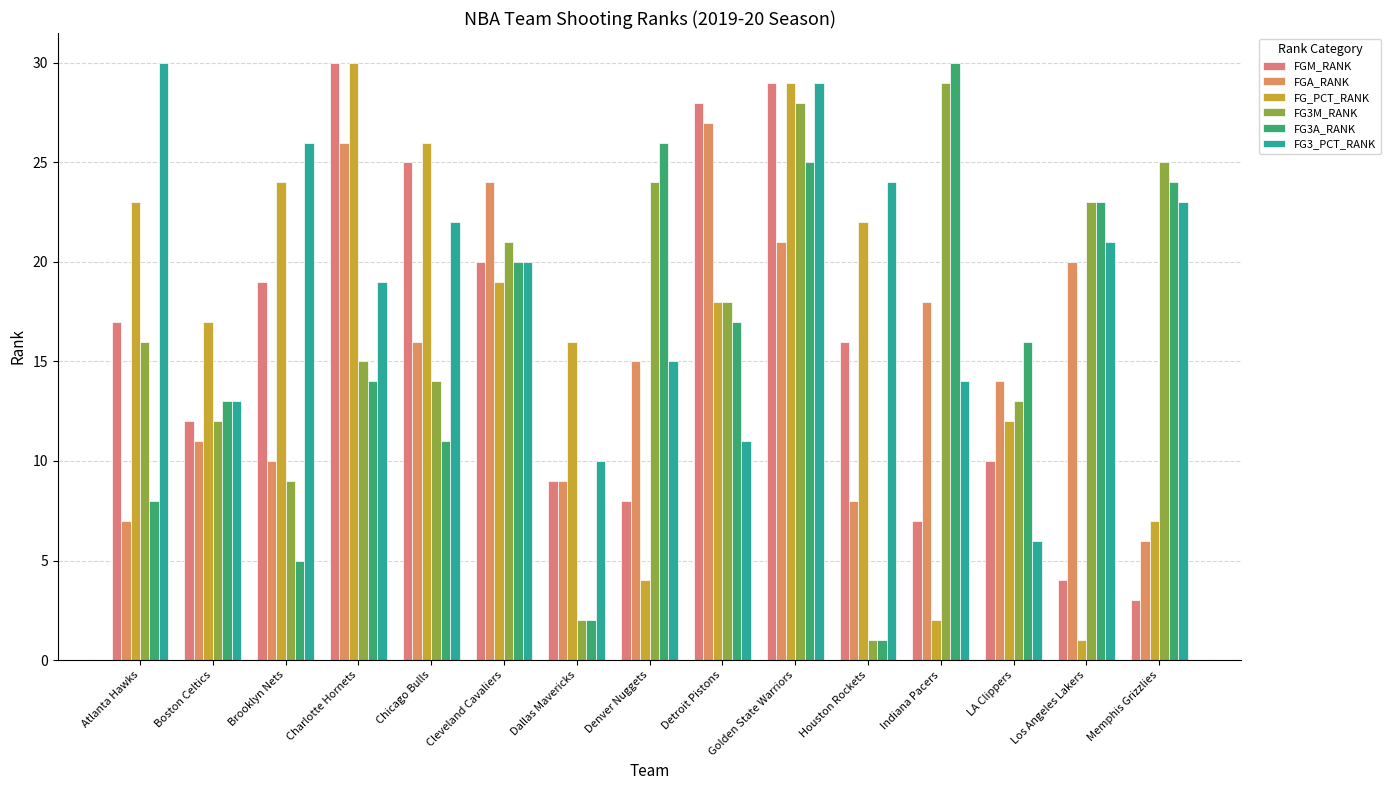

How many bars are there in total?

90